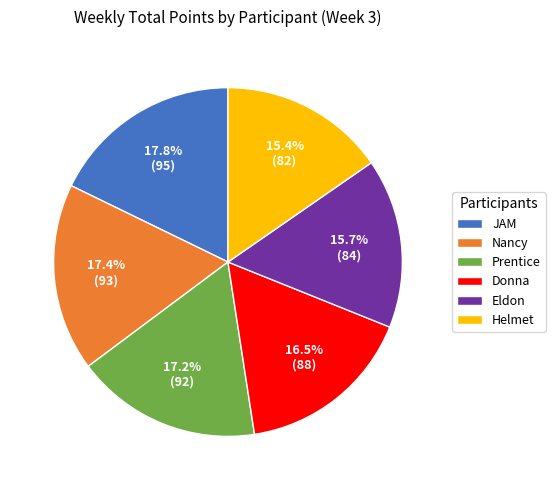

Is the sum of Donna and Prentice greater than half?

No